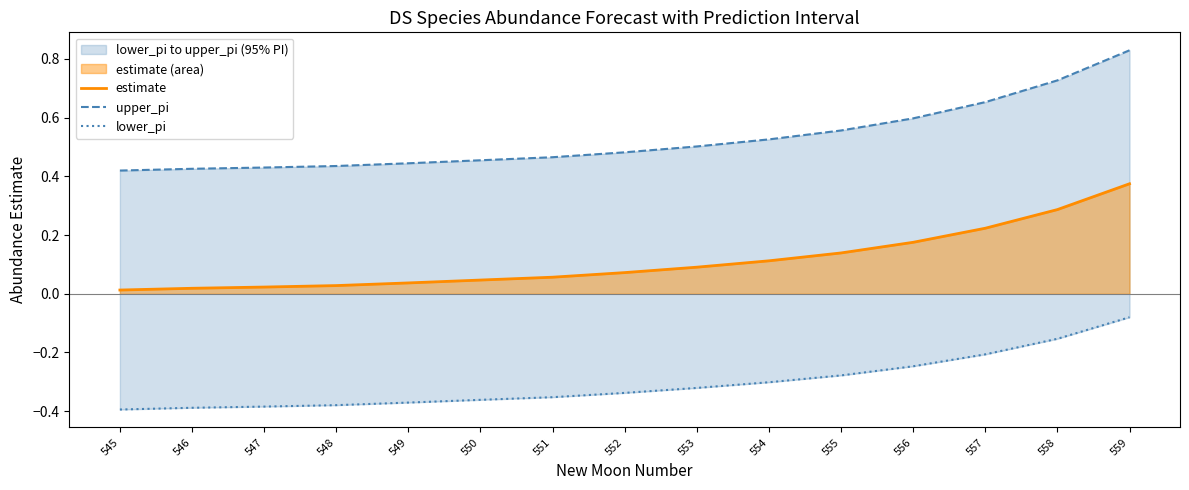

True or false: lower_pi and upper_pi intersect in this chart.

False